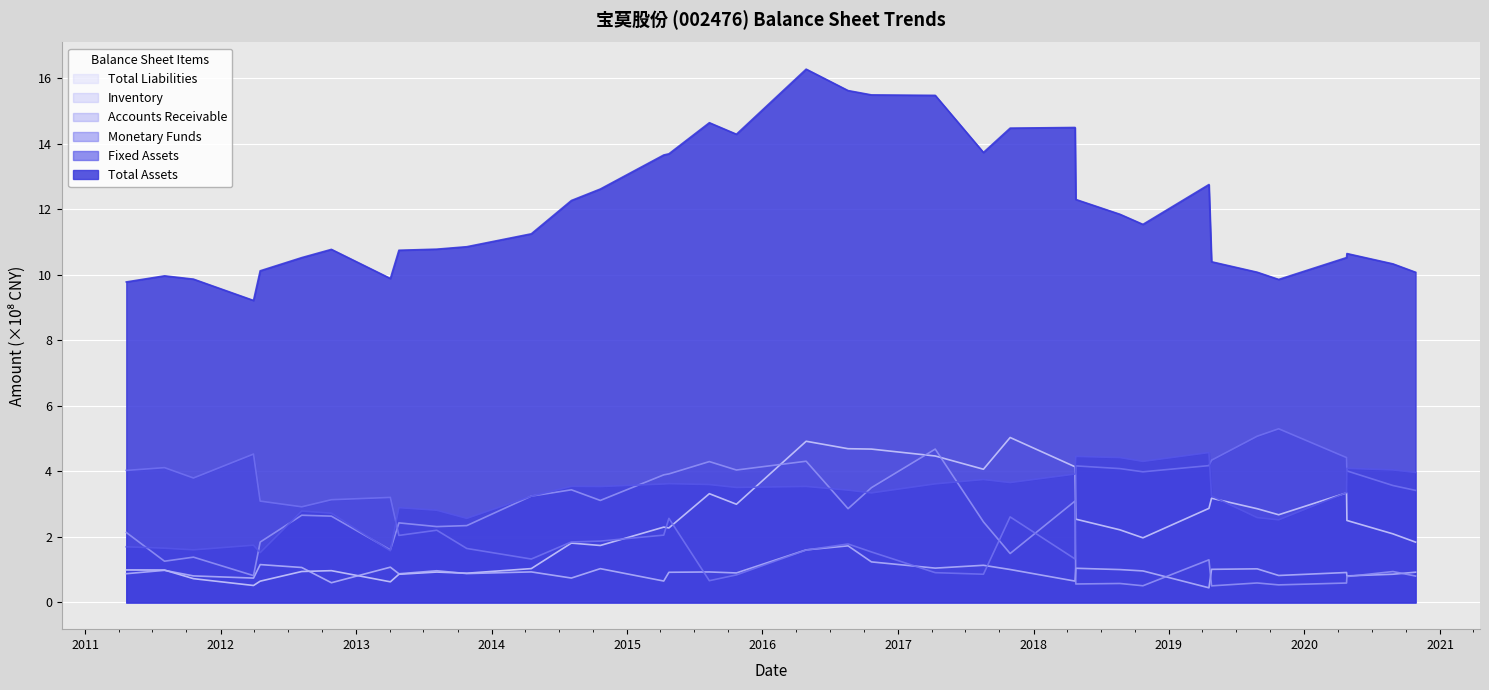

Reading right to left, transcribe all the data shown in this chart.

Total Assets: 10.1	10.3	10.7	10.5	9.9	10.1	10.4	12.8	11.5	11.8	12.3	14.5	14.5	13.7	15.5	15.5	15.6	16.3	14.3	14.6	13.7	13.7	12.6	12.3	11.3	10.9	10.8	10.8	9.9	10.8	10.5	10.1	9.2	9.9	10.0	9.8
Fixed Assets: 4.0	4.0	4.1	3.4	2.5	2.6	3.3	4.6	4.3	4.4	4.5	3.9	3.7	3.8	3.6	3.3	3.4	3.5	3.5	3.6	3.6	3.6	3.5	3.5	3.2	2.6	2.8	2.9	1.6	2.7	2.8	1.5	1.7	1.6	1.7	1.7
Monetary Funds: 3.4	3.6	4.0	4.4	5.3	5.1	4.3	4.2	4.0	4.1	4.2	1.3	2.6	0.9	0.9	1.5	1.8	1.6	0.8	0.7	2.6	2.1	1.9	1.8	1.3	1.6	2.2	2.0	3.2	3.1	2.9	3.1	4.5	3.8	4.1	4.0
Accounts Receivable: 0.8	0.9	0.8	0.6	0.5	0.6	0.5	1.3	0.5	0.6	0.6	3.1	1.5	2.5	4.7	3.5	2.9	4.3	4.0	4.3	3.9	3.9	3.1	3.4	3.2	2.3	2.3	2.4	1.6	2.6	2.7	1.8	0.8	1.4	1.3	2.1
Inventory: 0.9	0.9	0.8	0.9	0.8	1.0	1.0	0.4	1.0	1.0	1.0	0.7	1.0	1.1	1.0	1.2	1.7	1.6	0.9	0.9	0.9	0.7	1.0	0.7	0.9	0.9	1.0	0.9	1.1	0.6	1.1	1.2	0.7	0.8	1.0	0.9
Total Liabilities: 1.8	2.1	2.5	3.3	2.7	2.9	3.2	2.9	2.0	2.2	2.5	4.1	5.0	4.1	4.5	4.7	4.7	4.9	3.0	3.3	2.3	2.3	1.7	1.8	1.0	0.9	0.9	0.9	0.6	1.0	0.9	0.7	0.5	0.7	1.0	1.0